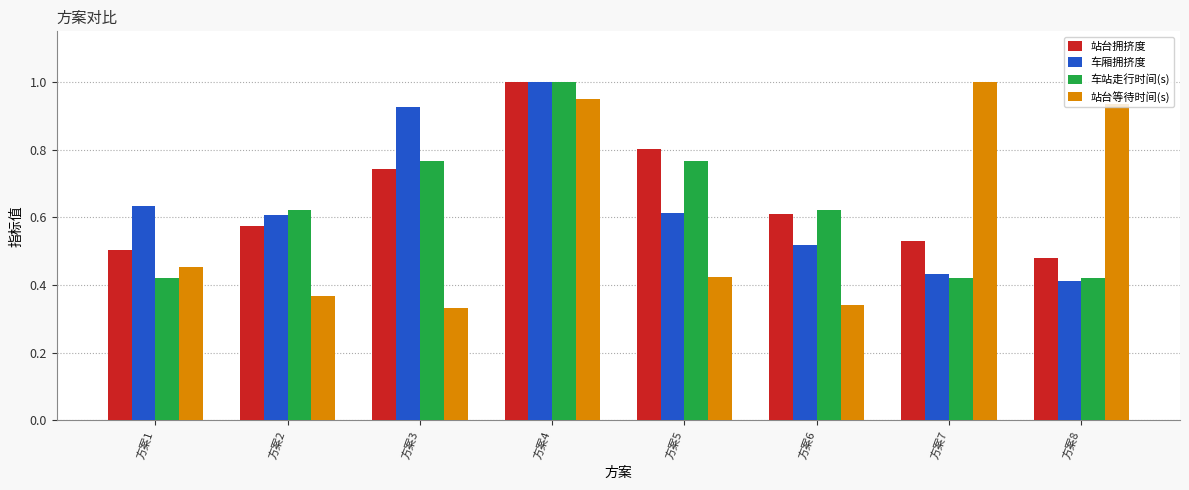

What are all the series names shown in the legend?

站台拥挤度, 车厢拥挤度, 车站走行时间(s), 站台等待时间(s)